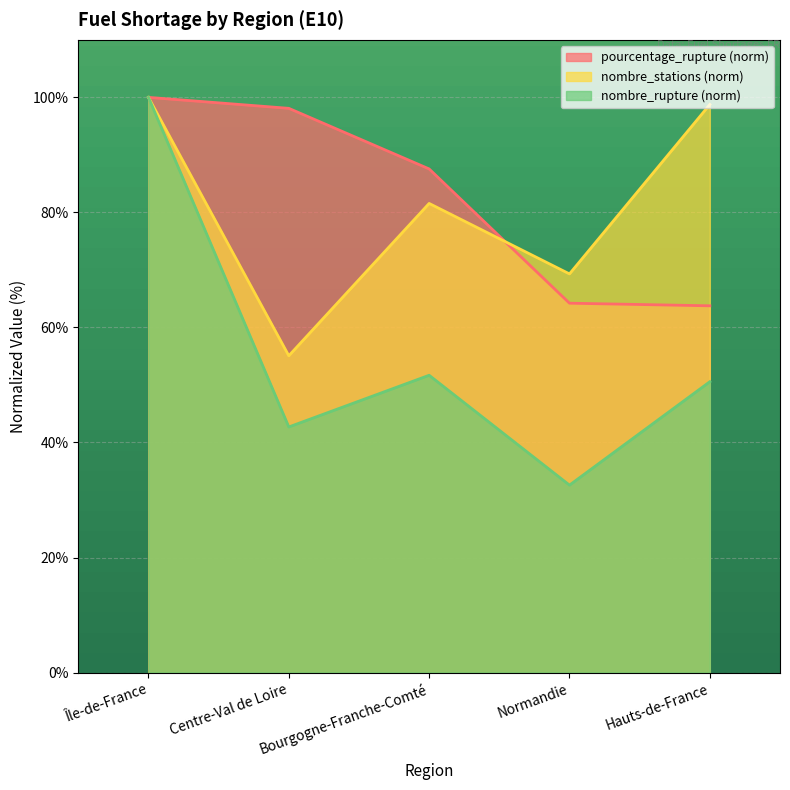

At which category is the sum across all series the highest?

Île-de-France